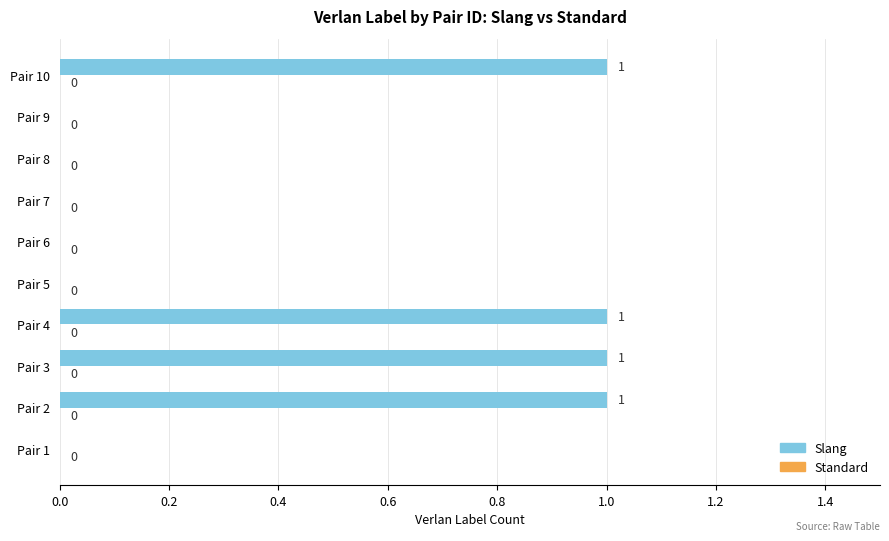

Which has a higher value, Pair 10 or Pair 6?

Pair 10